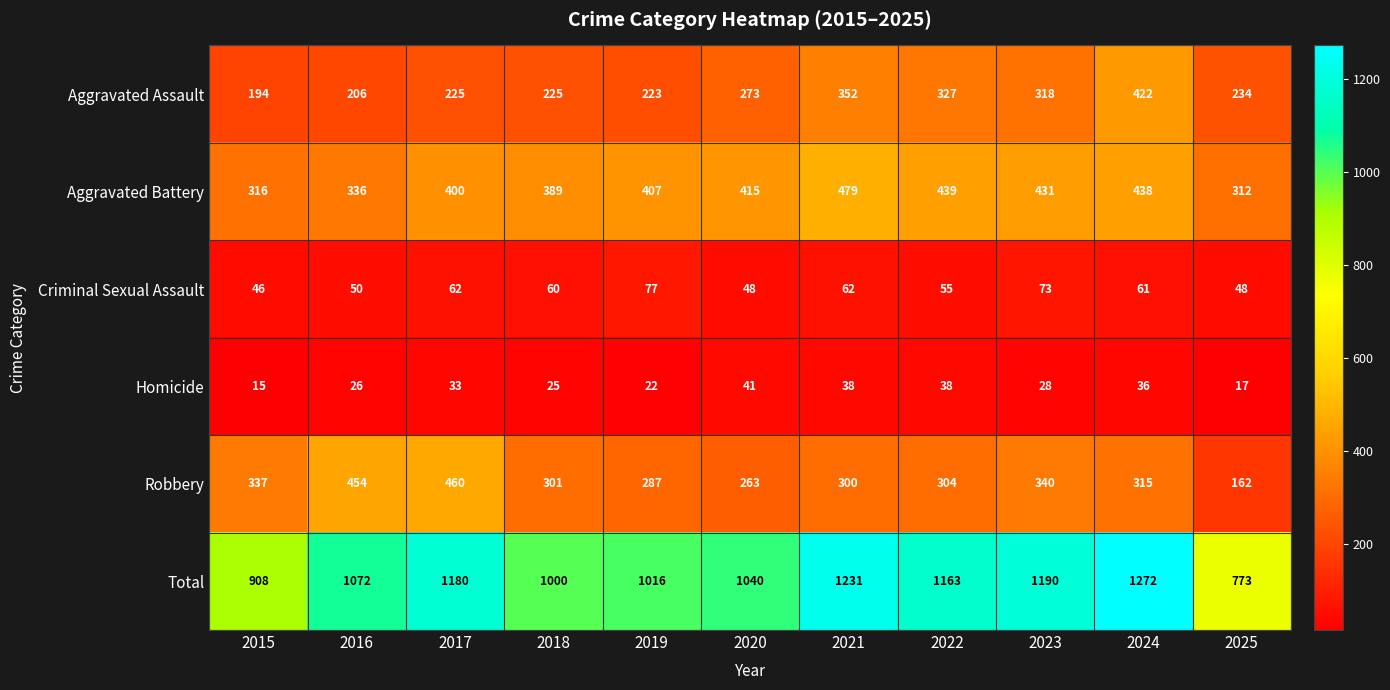

List the series in order of their peak value, lowest first.

Homicide, Criminal Sexual Assault, Aggravated Assault, Robbery, Aggravated Battery, Total